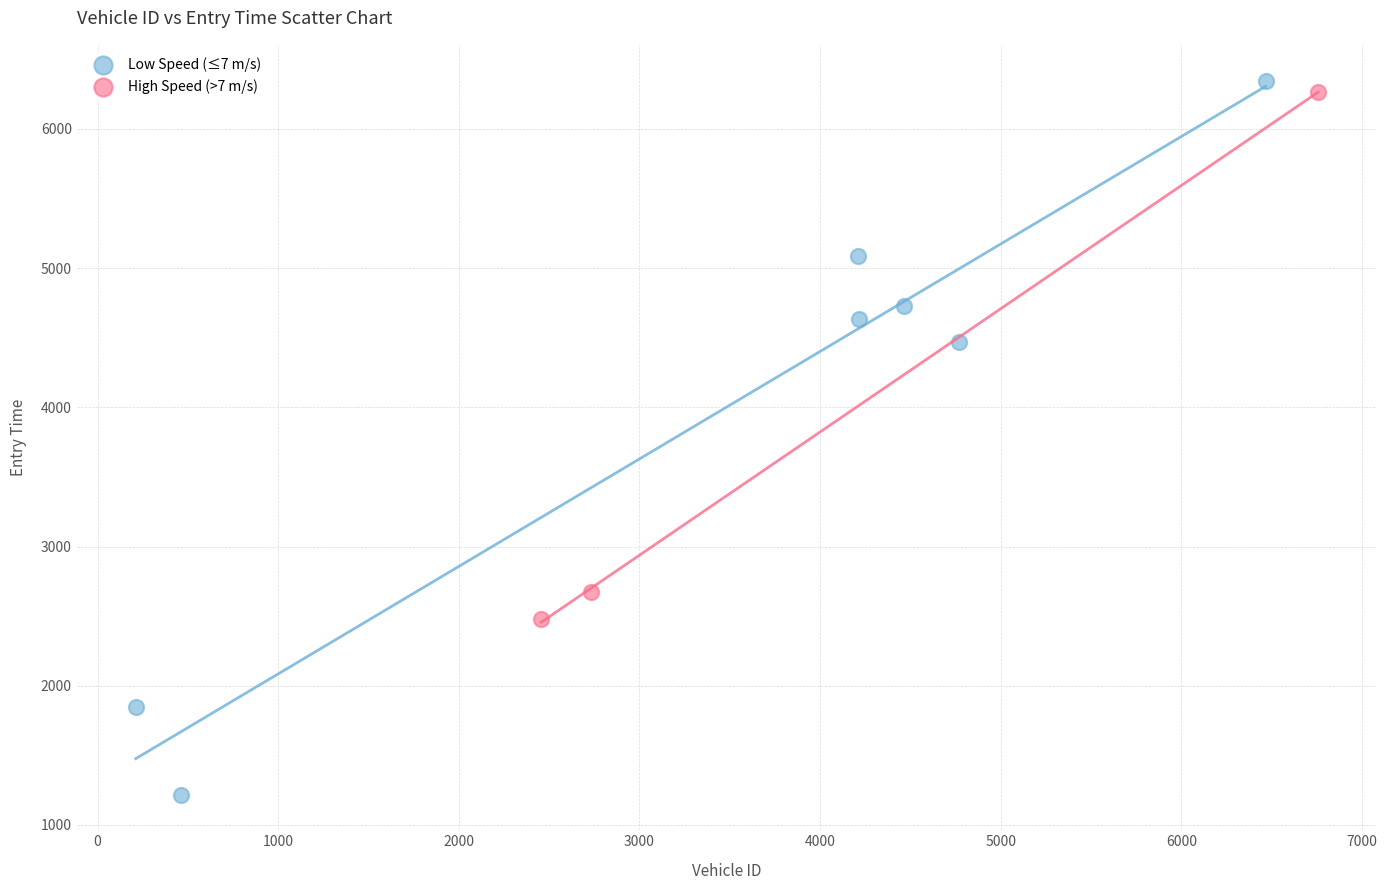

Which series has the largest Y range (max minus min)?

Low Speed (≤7 m/s)